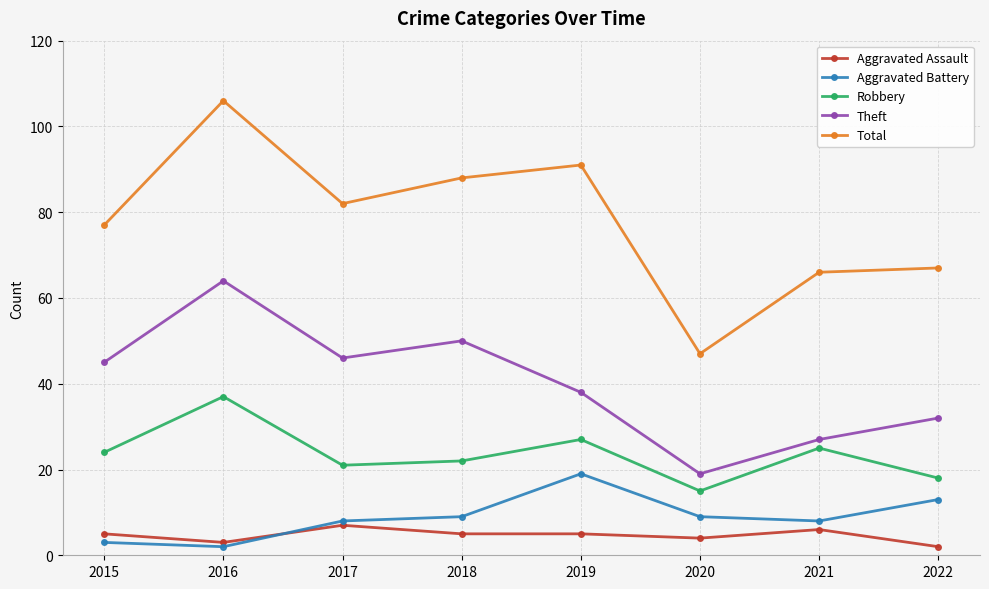

Reading left to right, transcribe all the data shown in this chart.

Aggravated Assault: 2015=5	2016=3	2017=7	2018=5	2019=5	2020=4	2021=6	2022=2
Aggravated Battery: 2015=3	2016=2	2017=8	2018=9	2019=19	2020=9	2021=8	2022=13
Robbery: 2015=24	2016=37	2017=21	2018=22	2019=27	2020=15	2021=25	2022=18
Theft: 2015=45	2016=64	2017=46	2018=50	2019=38	2020=19	2021=27	2022=32
Total: 2015=77	2016=106	2017=82	2018=88	2019=91	2020=47	2021=66	2022=67